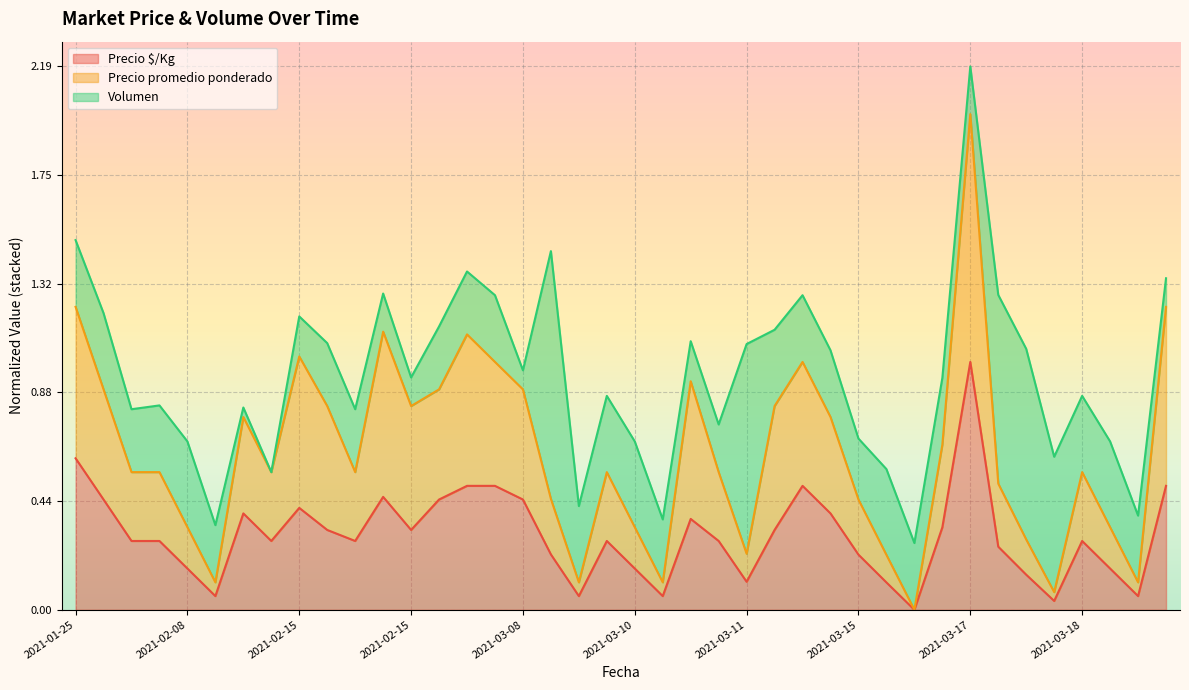

What are all the series names shown in the legend?

Precio $/Kg, Precio promedio ponderado, Volumen